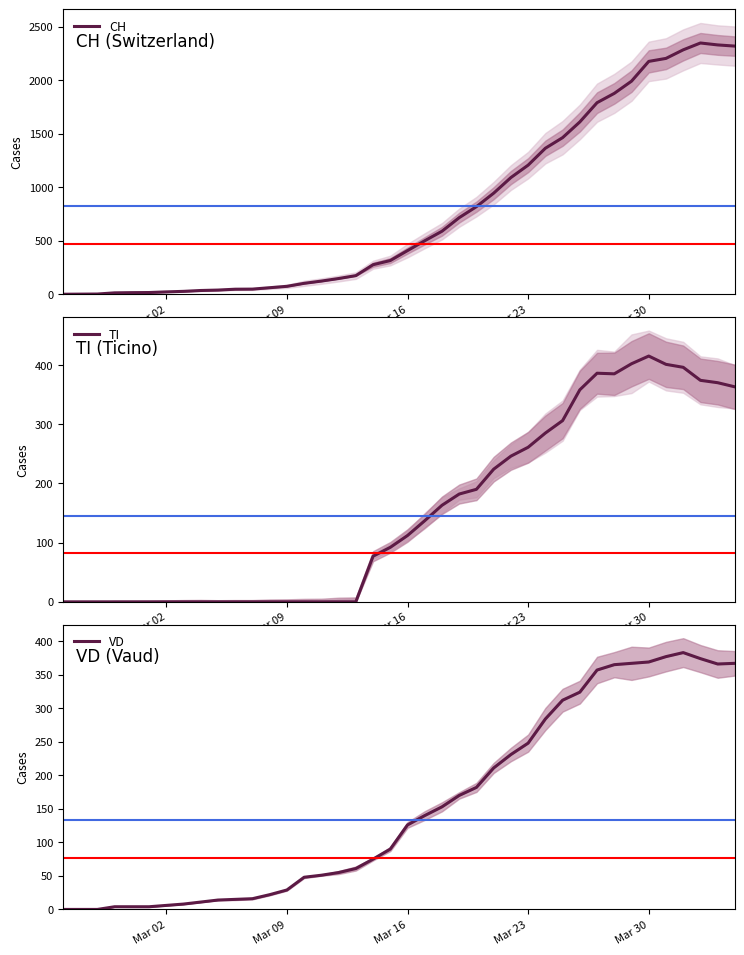

How many data points in VD are less than 126?

20